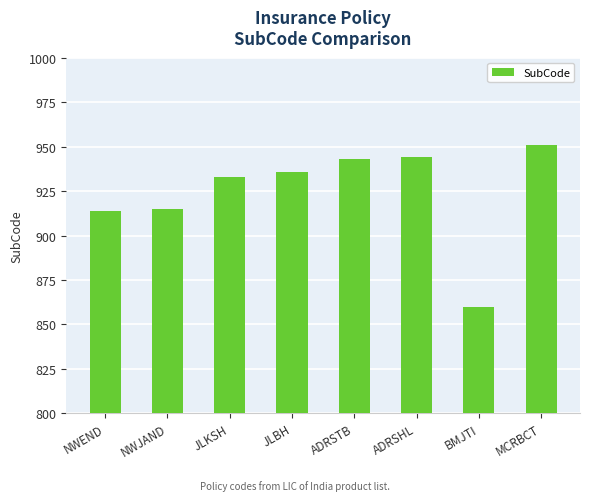

What position from the right is BMJTI?

2